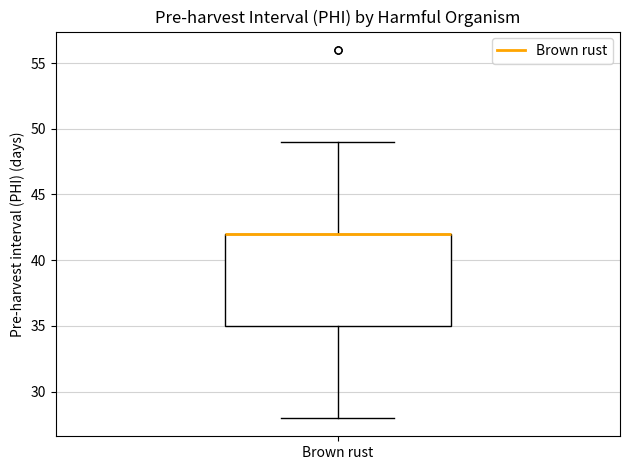

Transcribe this box plot: give where the median line is, the range the box spans, and where the two whiskers end, as read against the y-axis. The values are not printed on the chart, so give them approximately, as read against the axis.

median 42 (drawn on the box's upper edge), box 35 to 42, whiskers 28 to 49